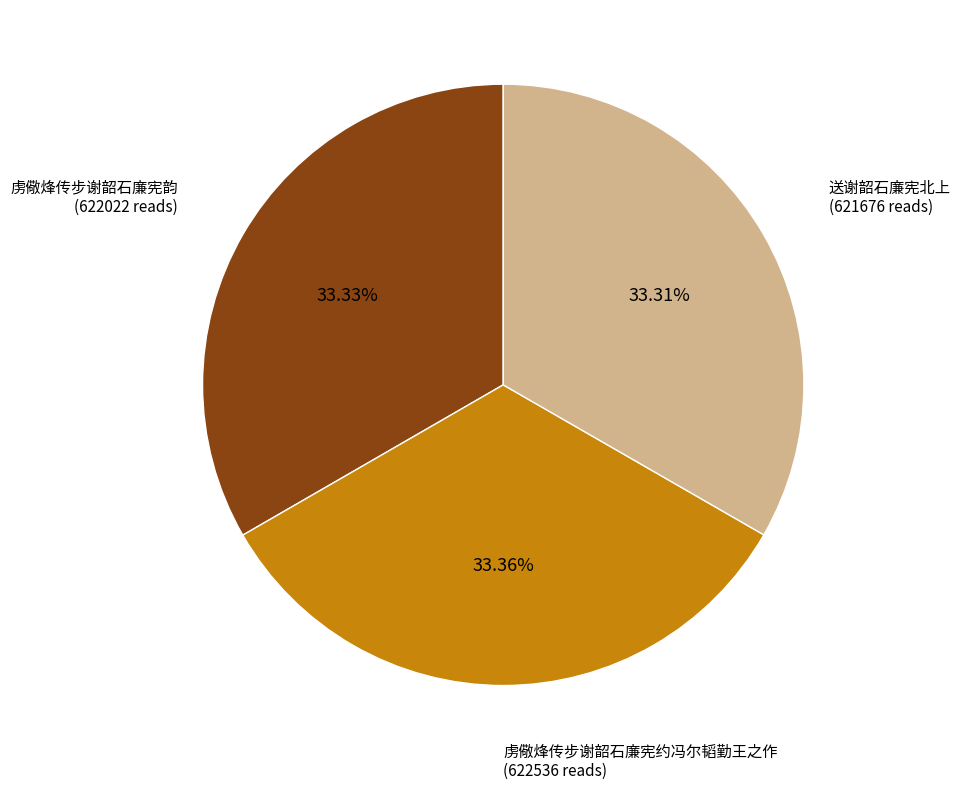

Does any single category account for the majority?

No